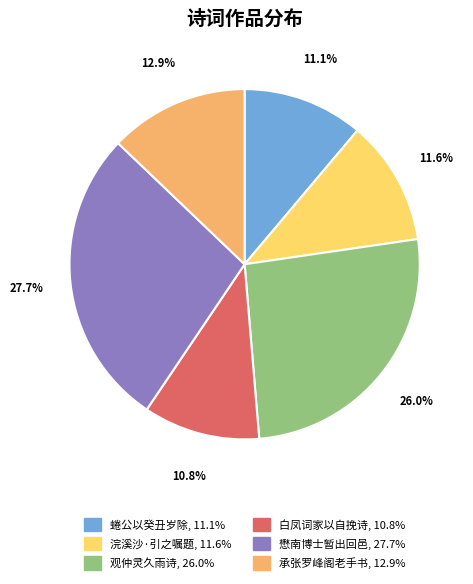

Is there a majority slice in this chart?

No